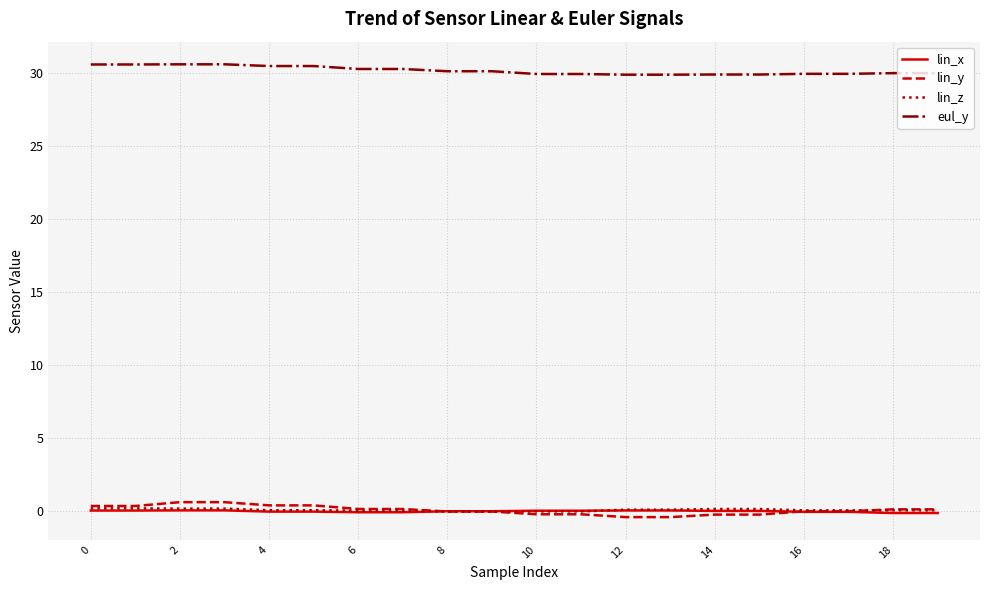

Which series has the largest total across all categories?

eul_y